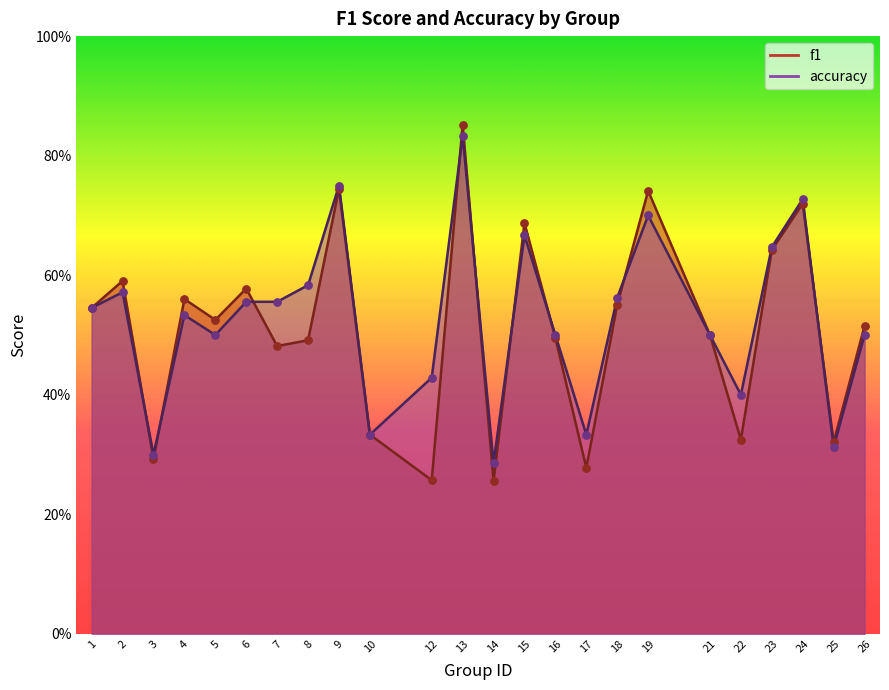

Is the value of f1 at 1 greater than the value of accuracy at 4?

Yes